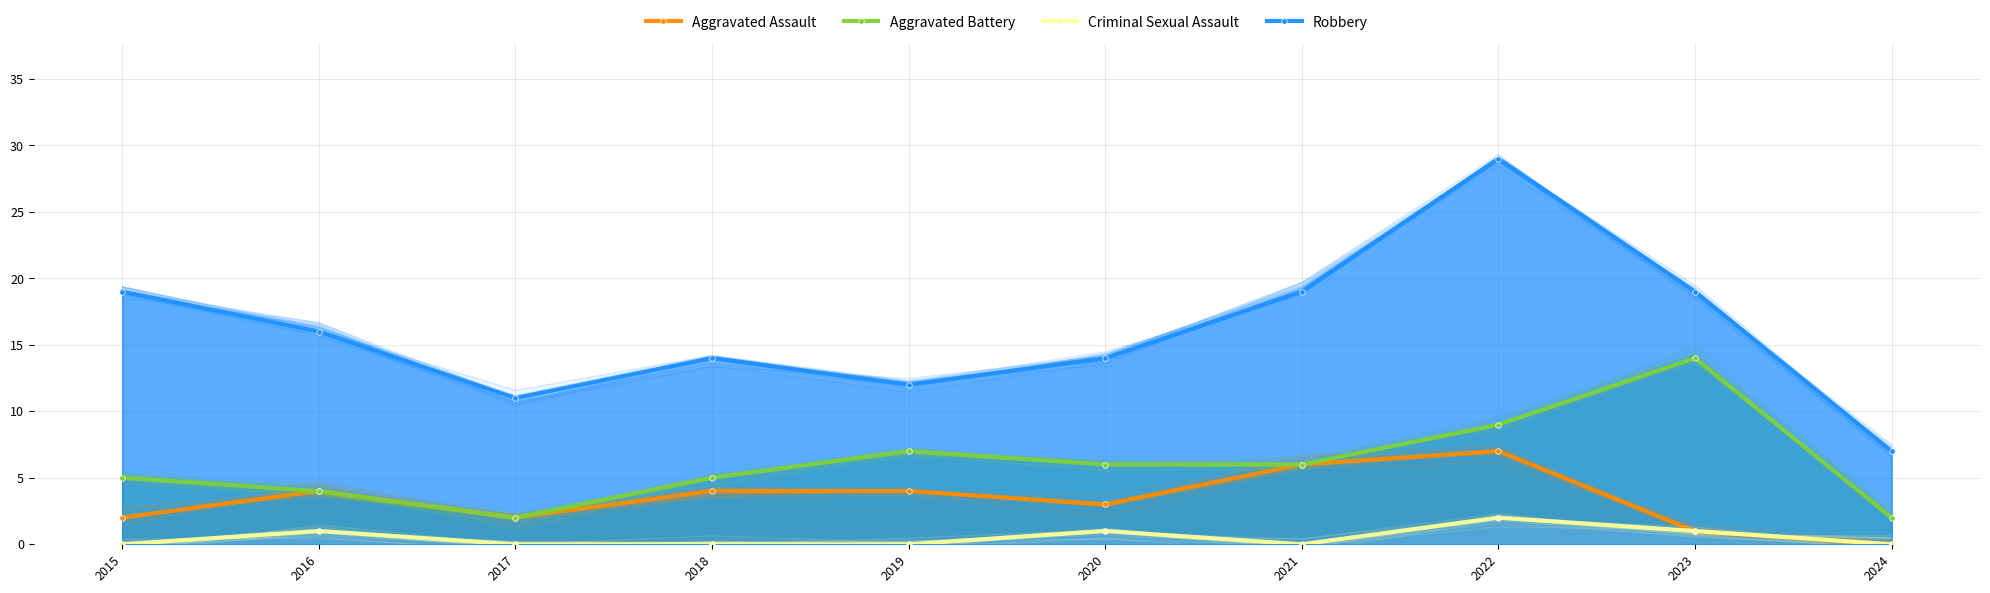

Which has a higher value, 2020 or 2015?

2020